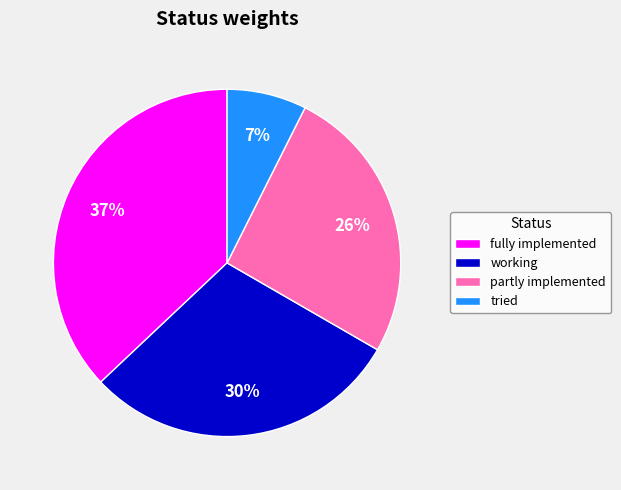

Do tried and partly implemented together represent more than half of the pie?

No